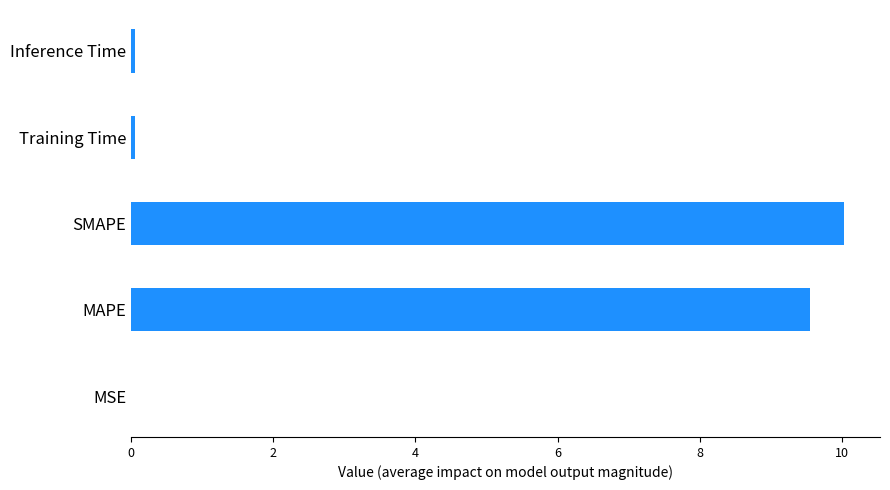

At which label is the value closest to 5?

MAPE